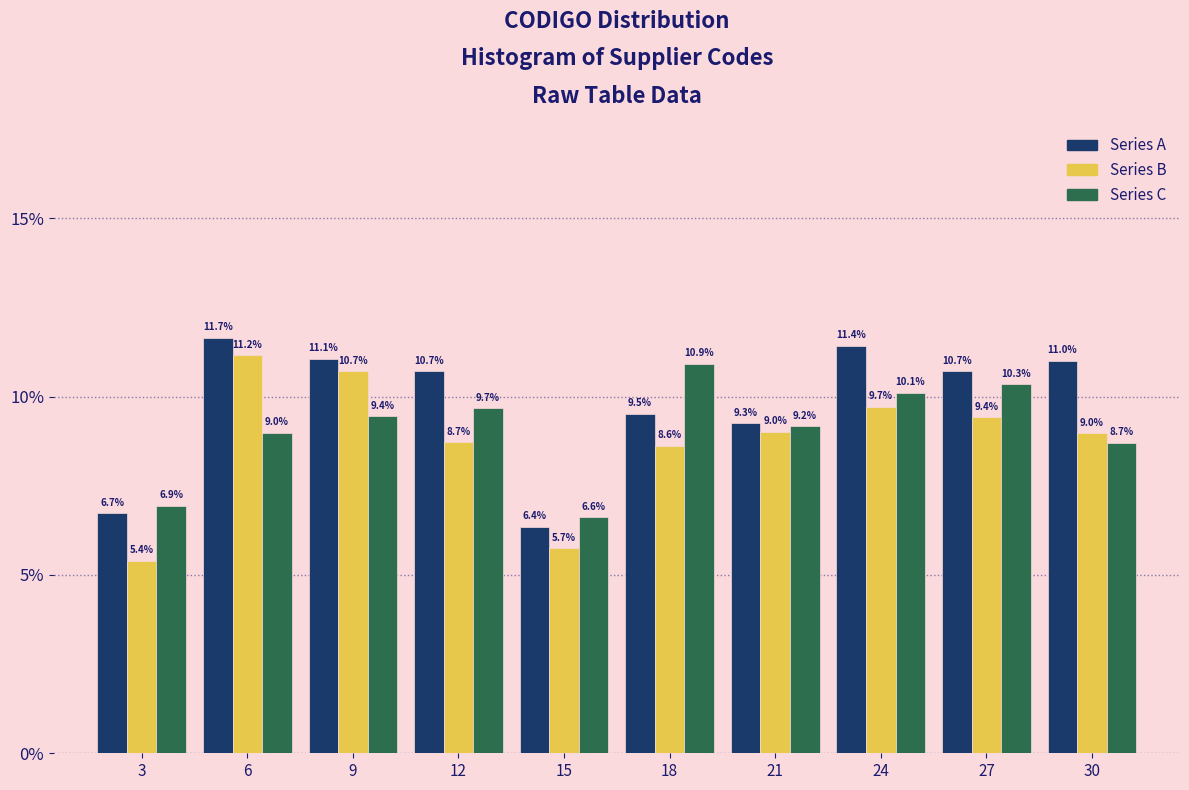

Reading right to left, extract all data points from this chart.

Series A: 30=11.0	27=10.7	24=11.4	21=9.3	18=9.5	15=6.4	12=10.7	9=11.1	6=11.7	3=6.7
Series B: 30=9.0	27=9.4	24=9.7	21=9.0	18=8.6	15=5.7	12=8.7	9=10.7	6=11.2	3=5.4
Series C: 30=8.7	27=10.3	24=10.1	21=9.2	18=10.9	15=6.6	12=9.7	9=9.4	6=9.0	3=6.9